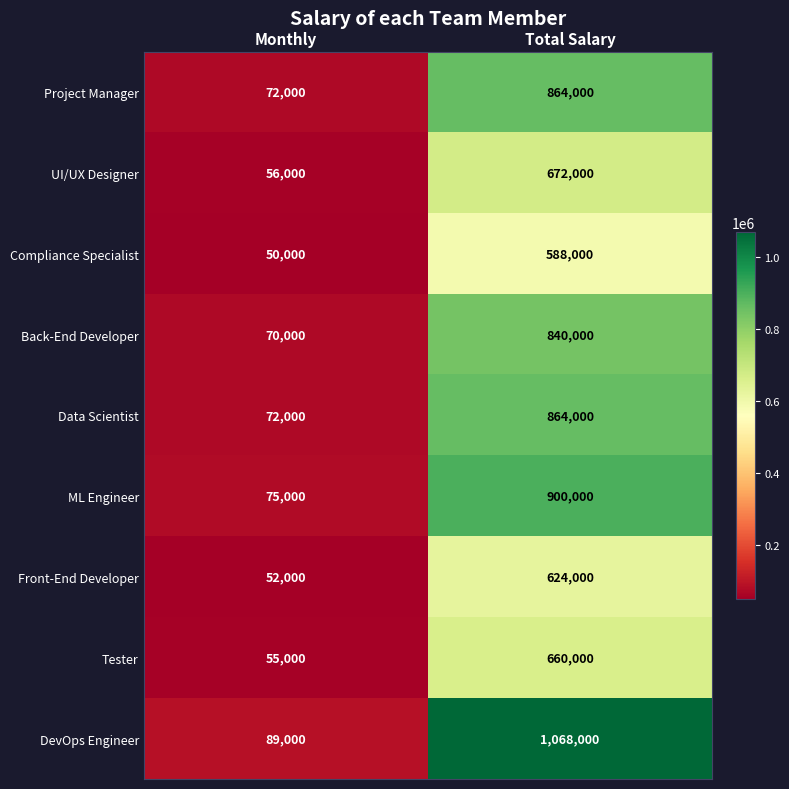

What is the difference between the UI/UX Designer values at Monthly and Total Salary?

616000